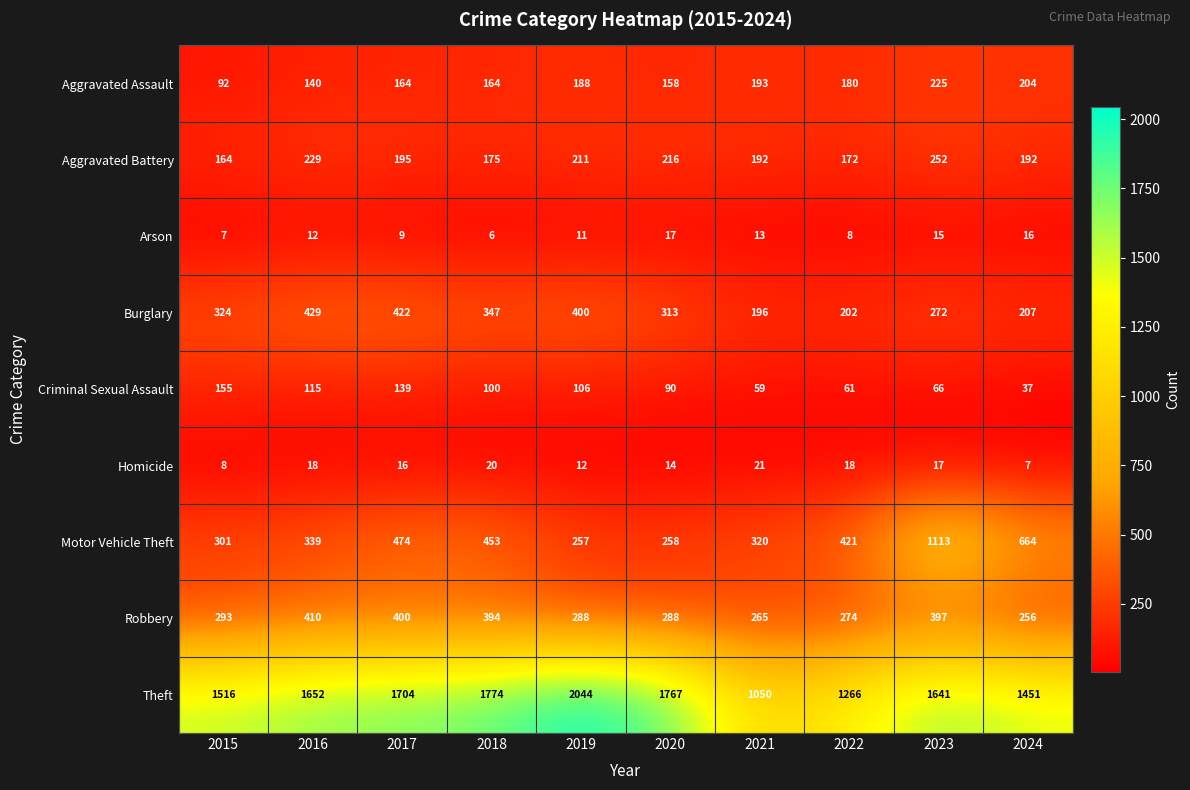

The Arson series shows 6 at 2024. True or false?

False